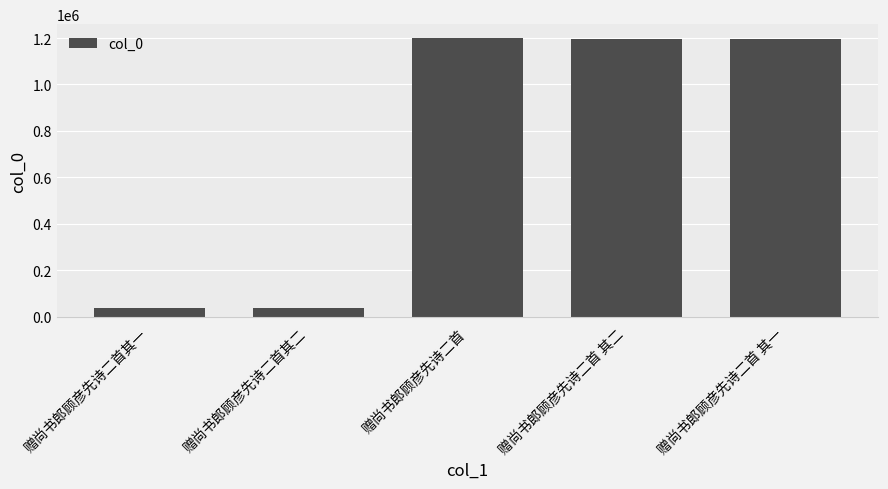

Approximately how many times larger is the value at 赠尚书郎顾彦先诗二首 compared to 赠尚书郎顾彦先诗二首 其一?

1.0